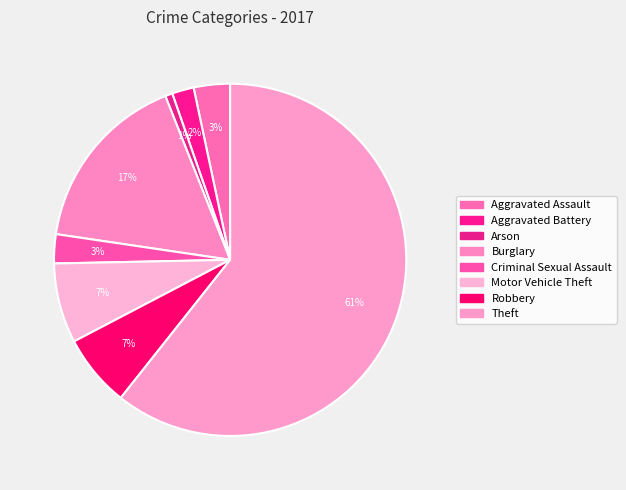

Is Theft the majority of the pie?

Yes